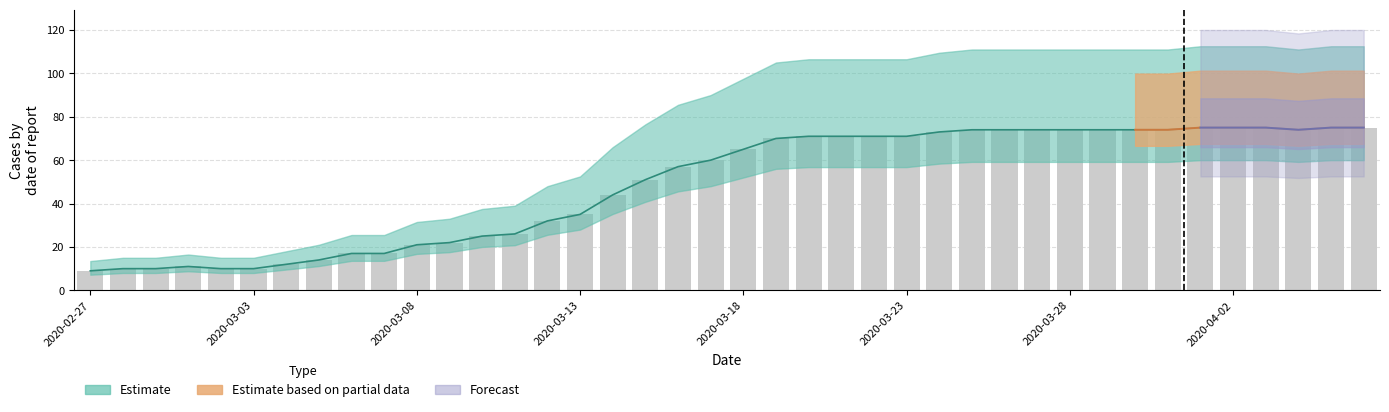

What is the difference between the second highest and second lowest values?

65